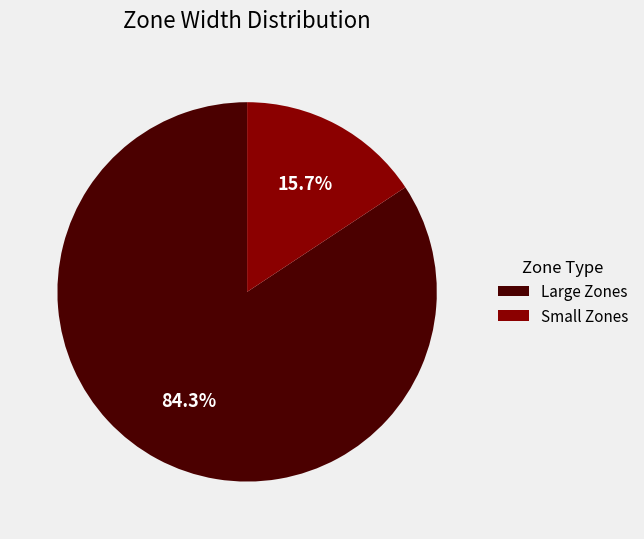

Rank the categories by value from lowest to highest.

Small Zones, Large Zones